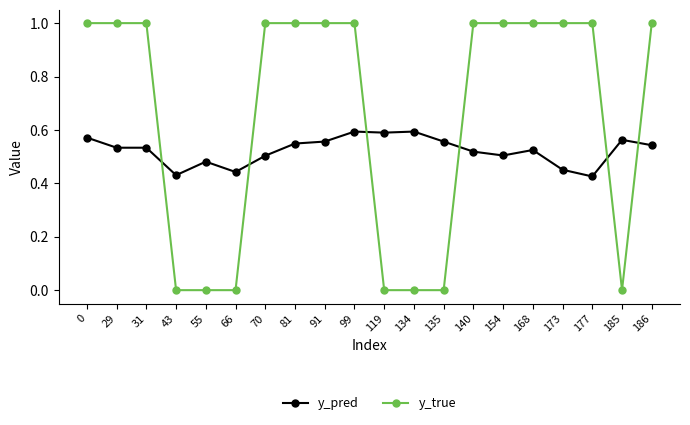

List the series in order of their overall mean, lowest first.

y_pred, y_true